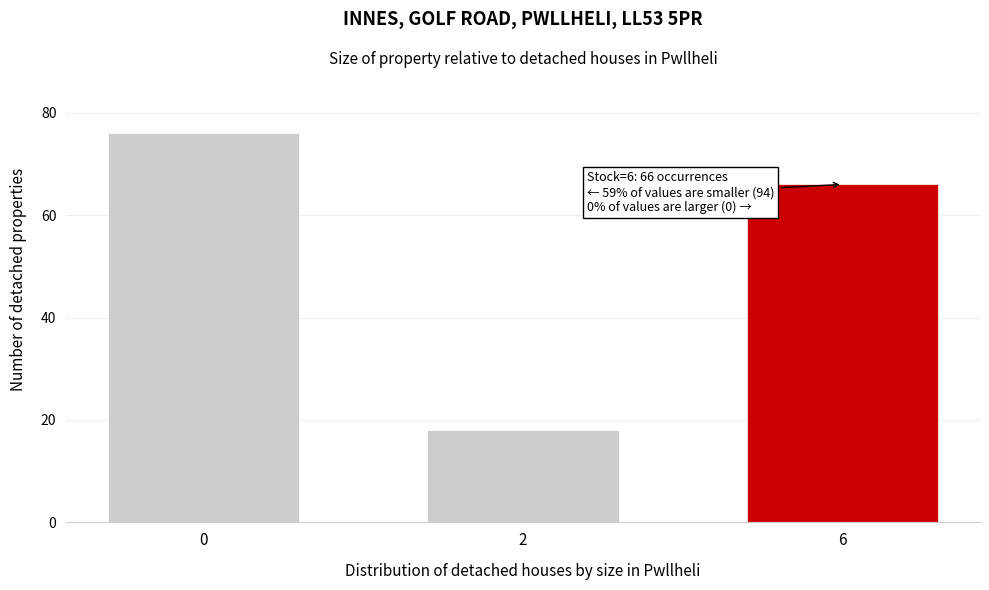

Reading left to right, what are all the values shown in this chart?

0=76	2=18	6=66